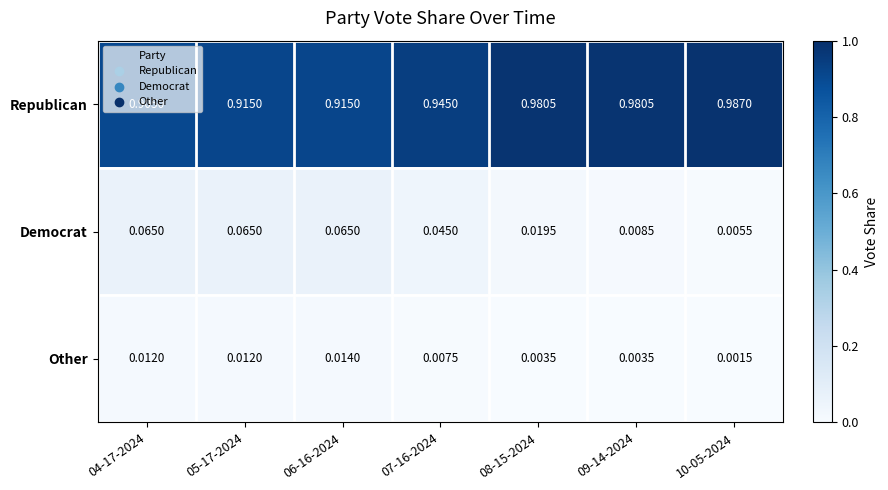

Rank the series by their maximum value, from lowest to highest.

Other, Democrat, Republican